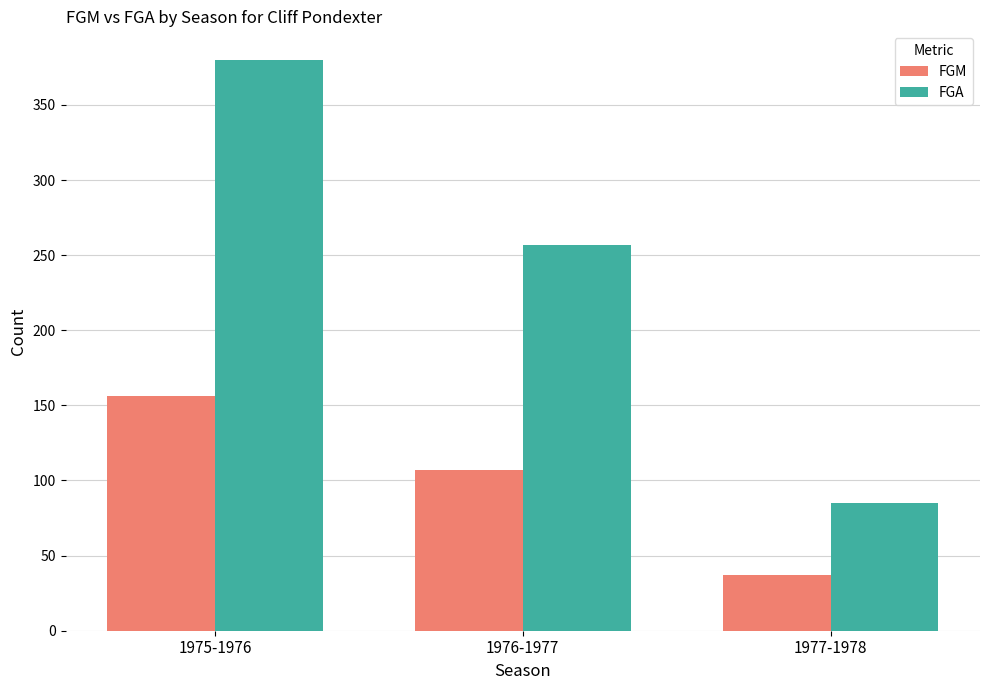

Where is FGA nearest to the value 232?

1976-1977